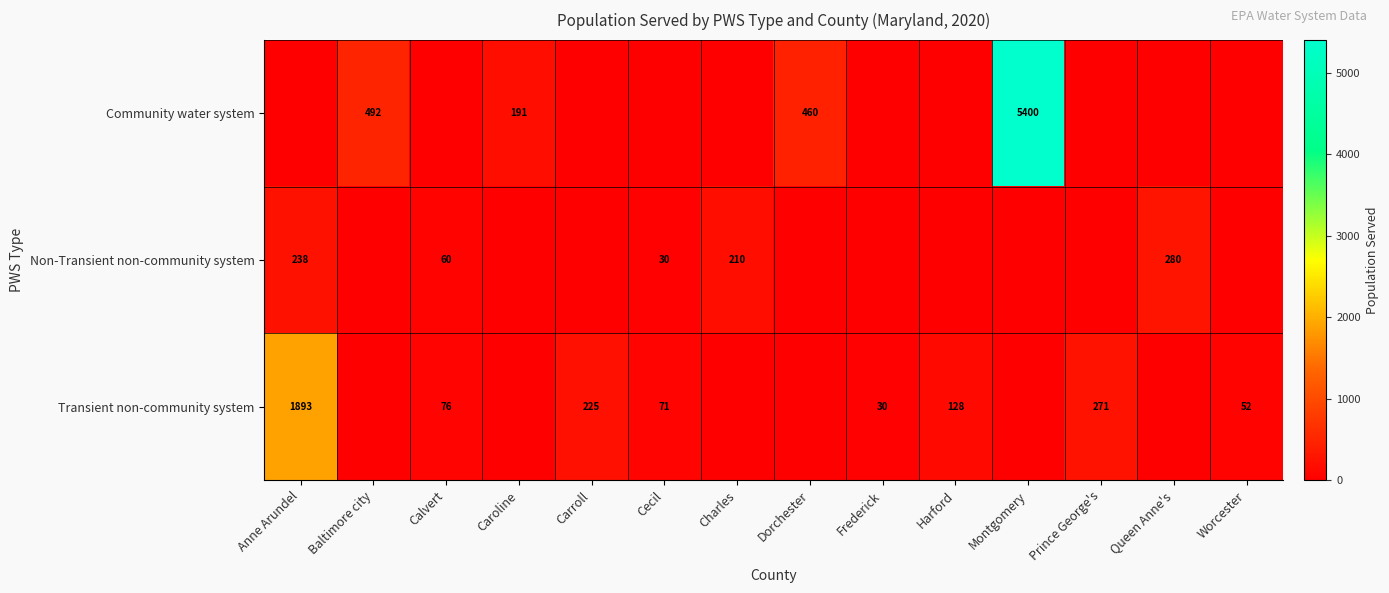

The value of Community water system at Baltimore city is 492. True or false?

True